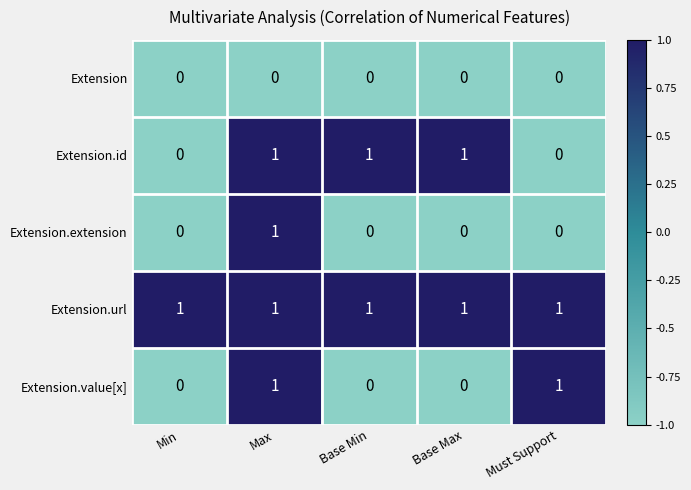

How many Extension.id values are between 0 and 1?

5